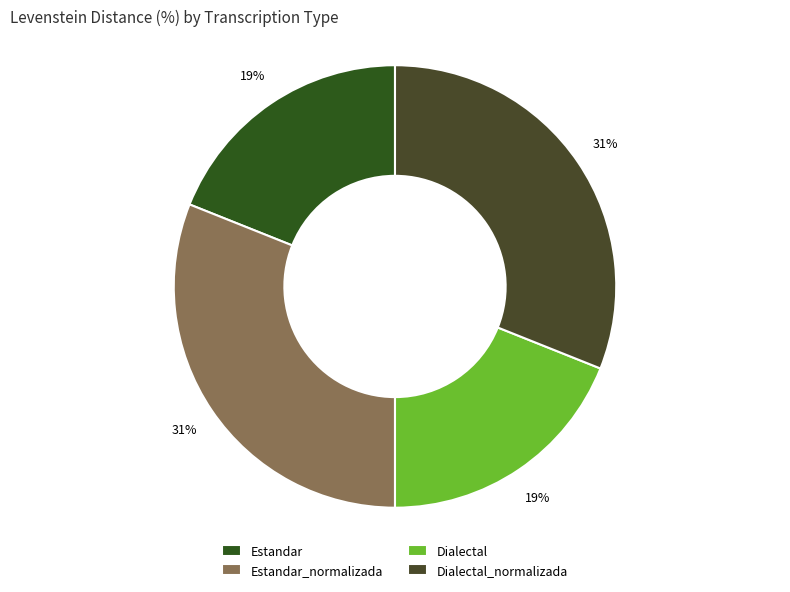

To the nearest percent, what is the combined percentage of Estandar_normalizada and Dialectal_normalizada?

62%